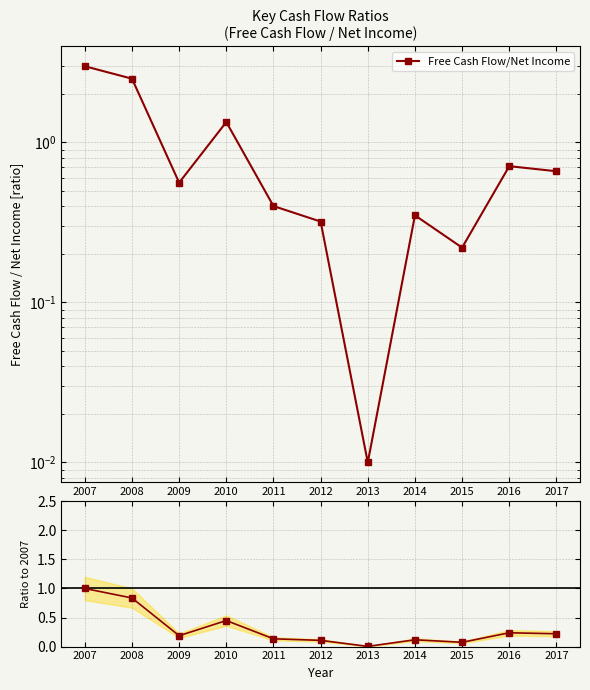

List the series in order of their peak value, highest first.

Free Cash Flow/Net Income, Ratio to 2007